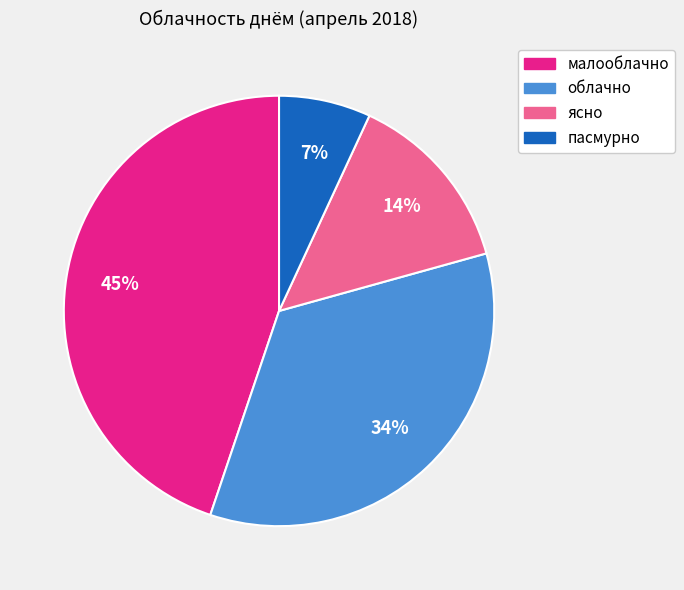

To the nearest percent, what is the combined percentage of пасмурно and малооблачно?

52%